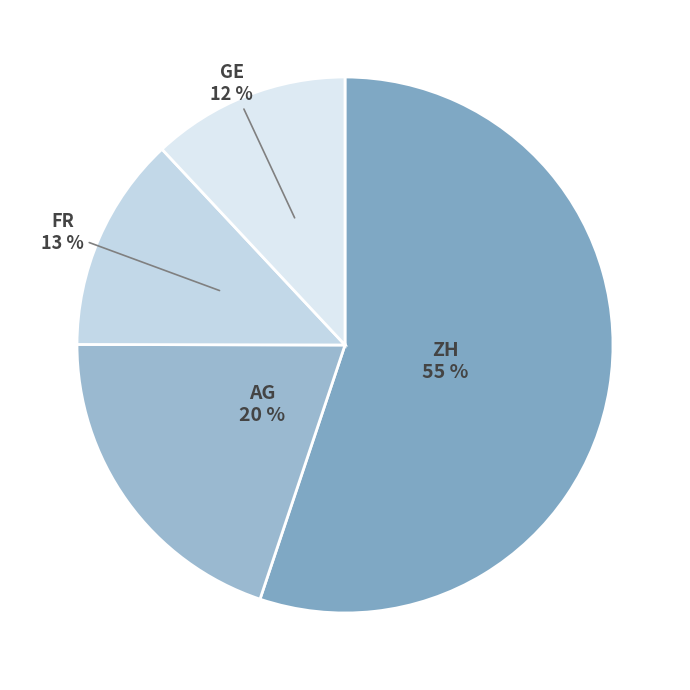

Is the sum of AG and GE greater than half?

No